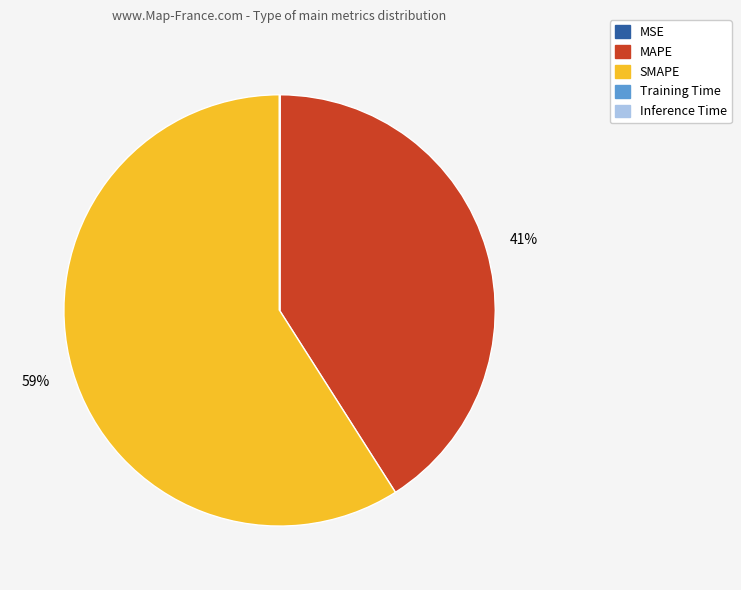

Combined, do SMAPE and MAPE account for over 50%?

Yes